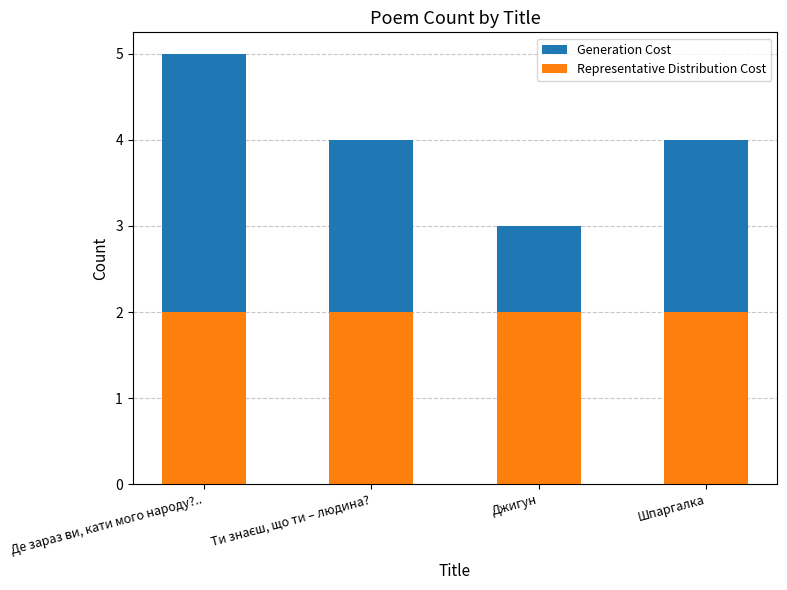

At which category is the sum across all series the highest?

Де зараз ви, кати мого народу?..